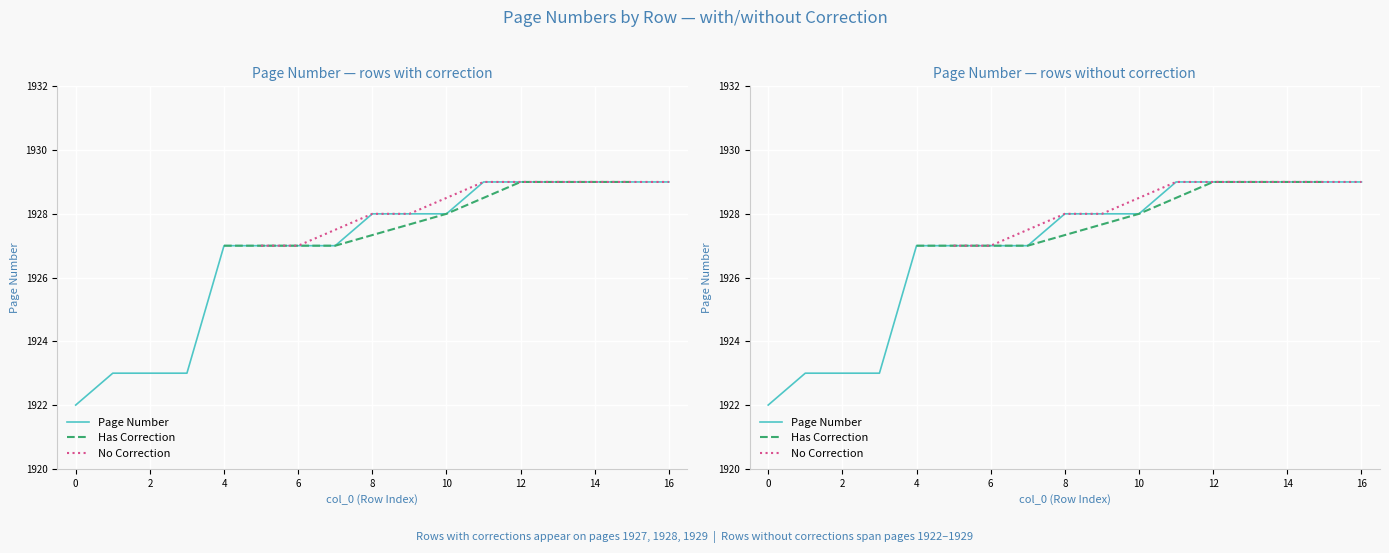

Is this an area chart (filled region under the line)?

No